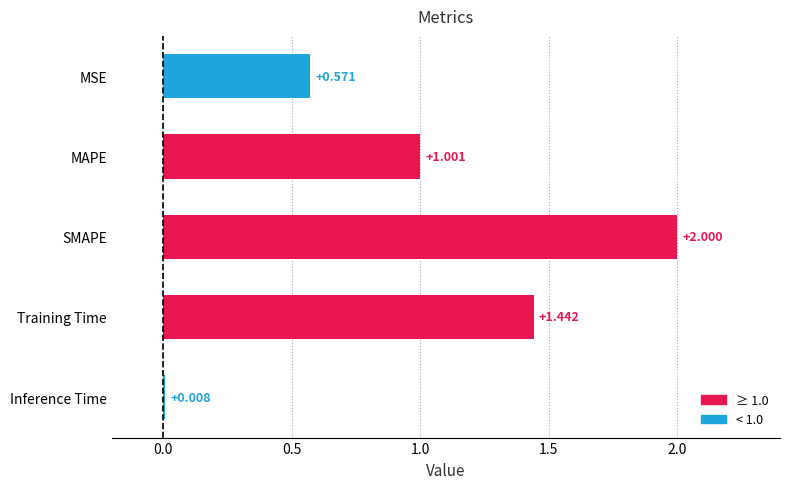

How many series are shown in this chart?

1